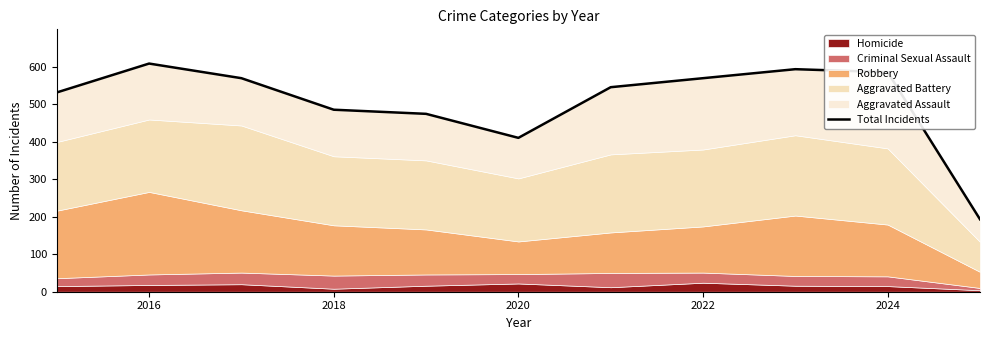

True or false: there are more than 1 points higher than both neighbors.

True